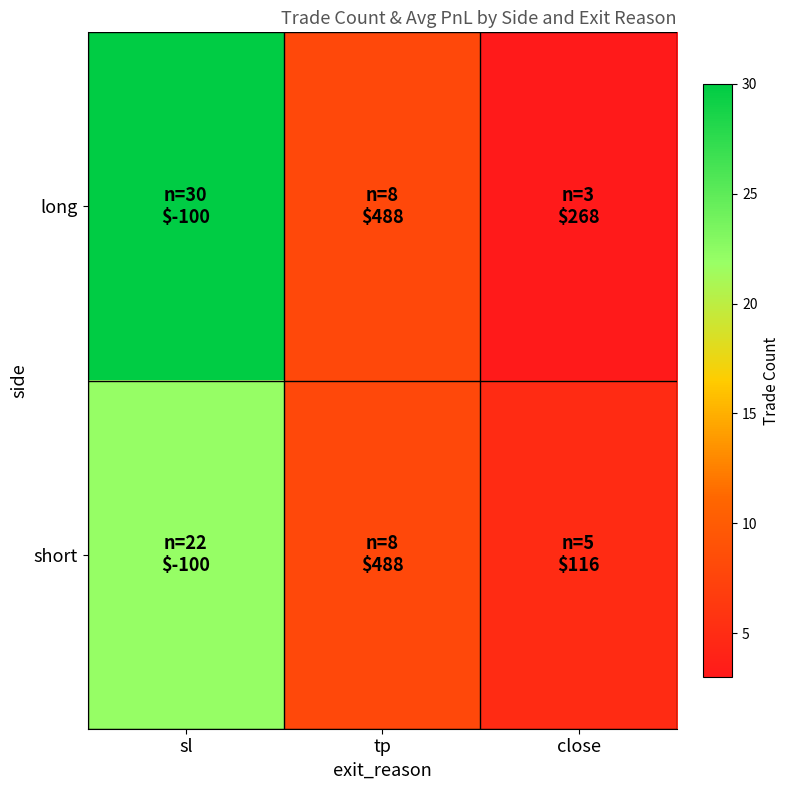

Which category has the highest value across all series?

sl